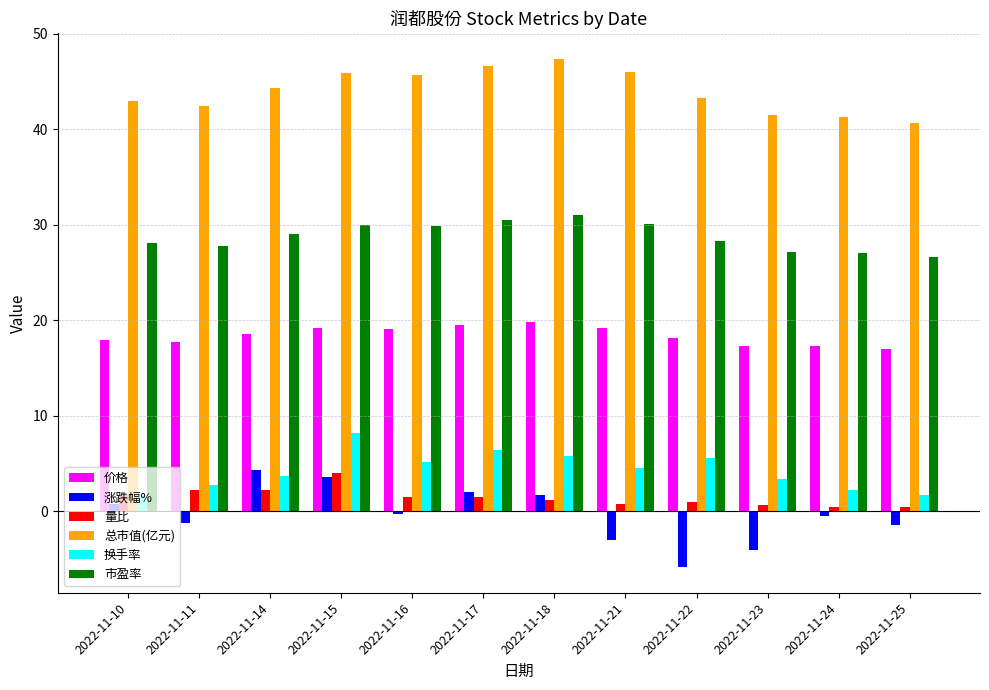

Which series has the largest total across all categories?

总市值(亿元)